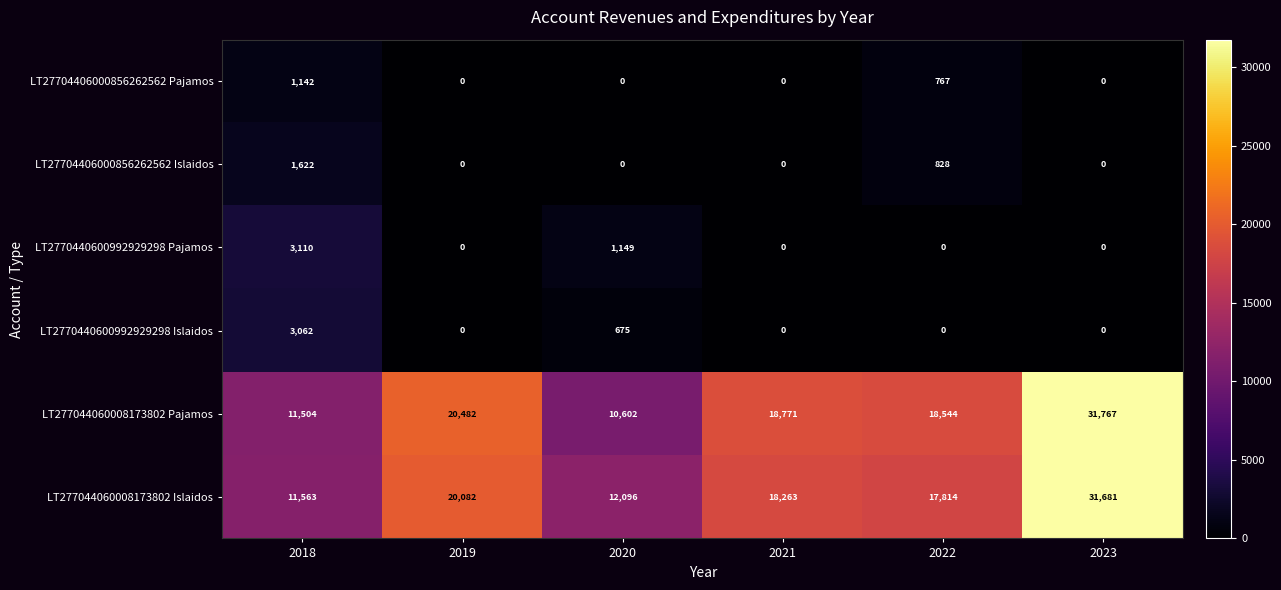

Rank the series by their maximum value, from lowest to highest.

LT27704406000856262562 Pajamos, LT27704406000856262562 Islaidos, LT2770440600992929298 Islaidos, LT2770440600992929298 Pajamos, LT277044060008173802 Islaidos, LT277044060008173802 Pajamos